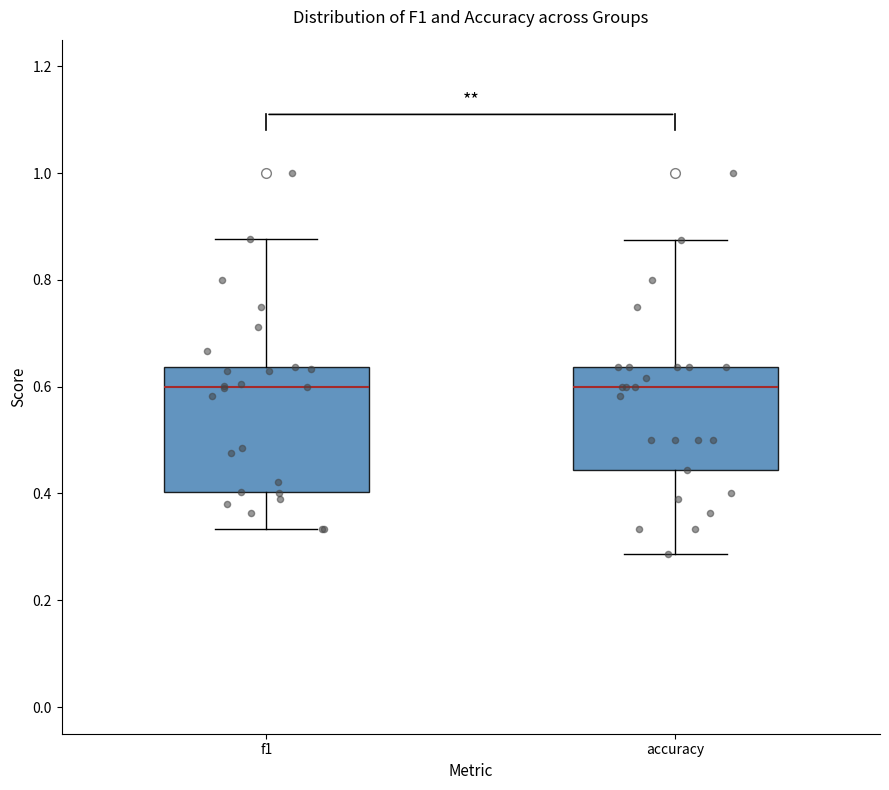

Where does the upper whisker of the box for f1 end on the y-axis? The values are not printed on the chart, so give them approximately, as read against the axis.

0.88